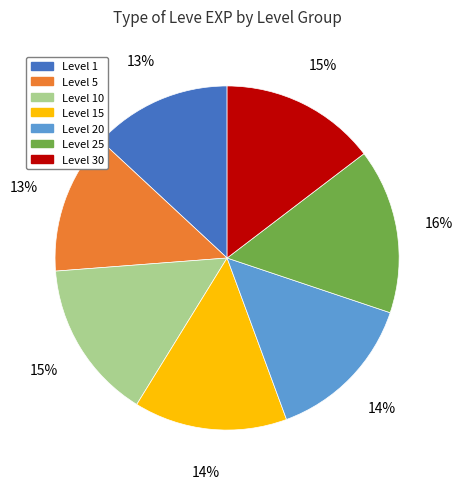

How many slices are in this pie chart?

7